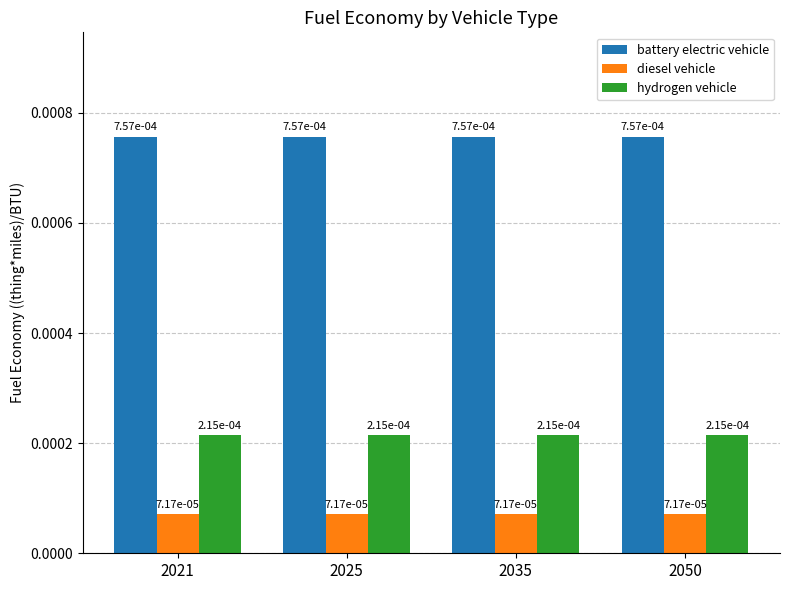

Count the number of categories in the chart.

4